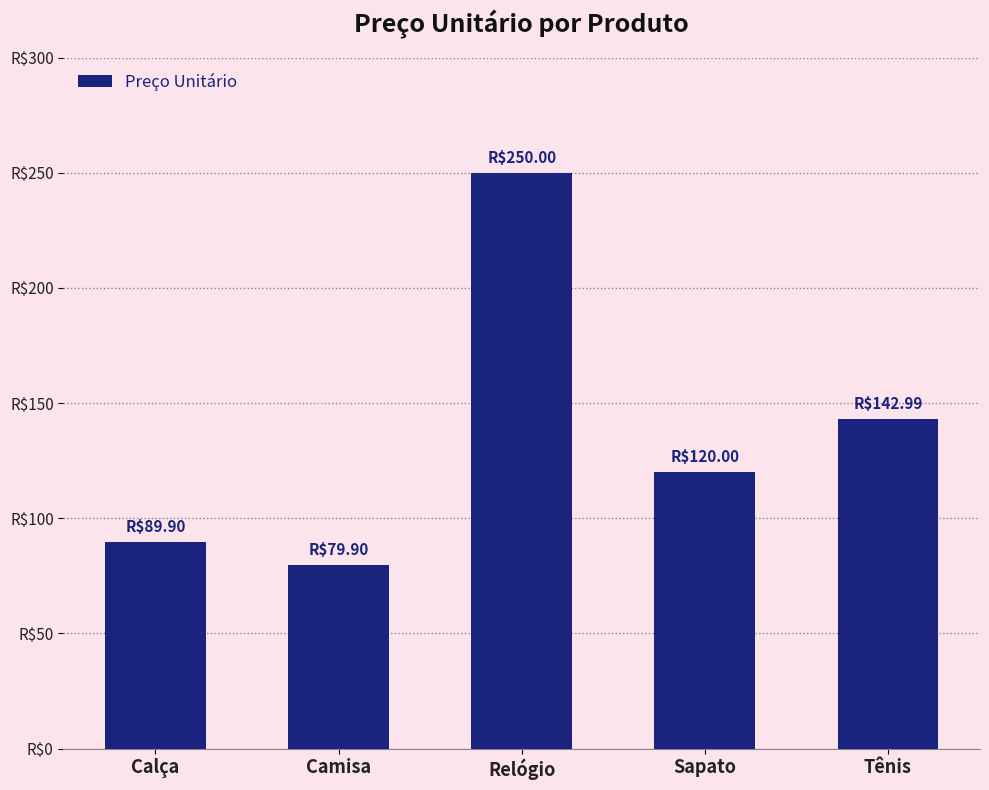

Where does the data first go above 120?

Relógio